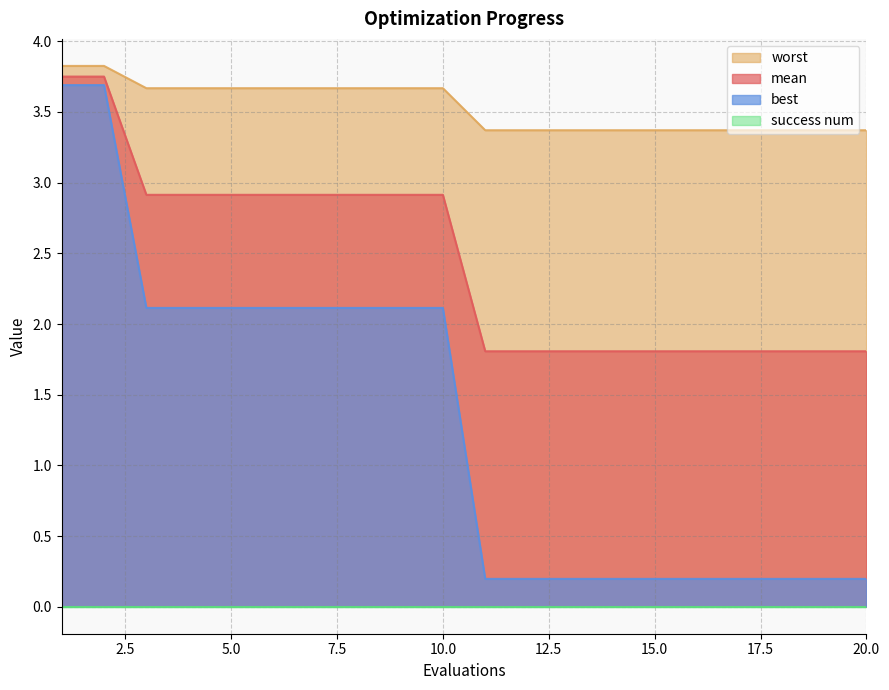

The value of best at 18 is 0.2. True or false?

True